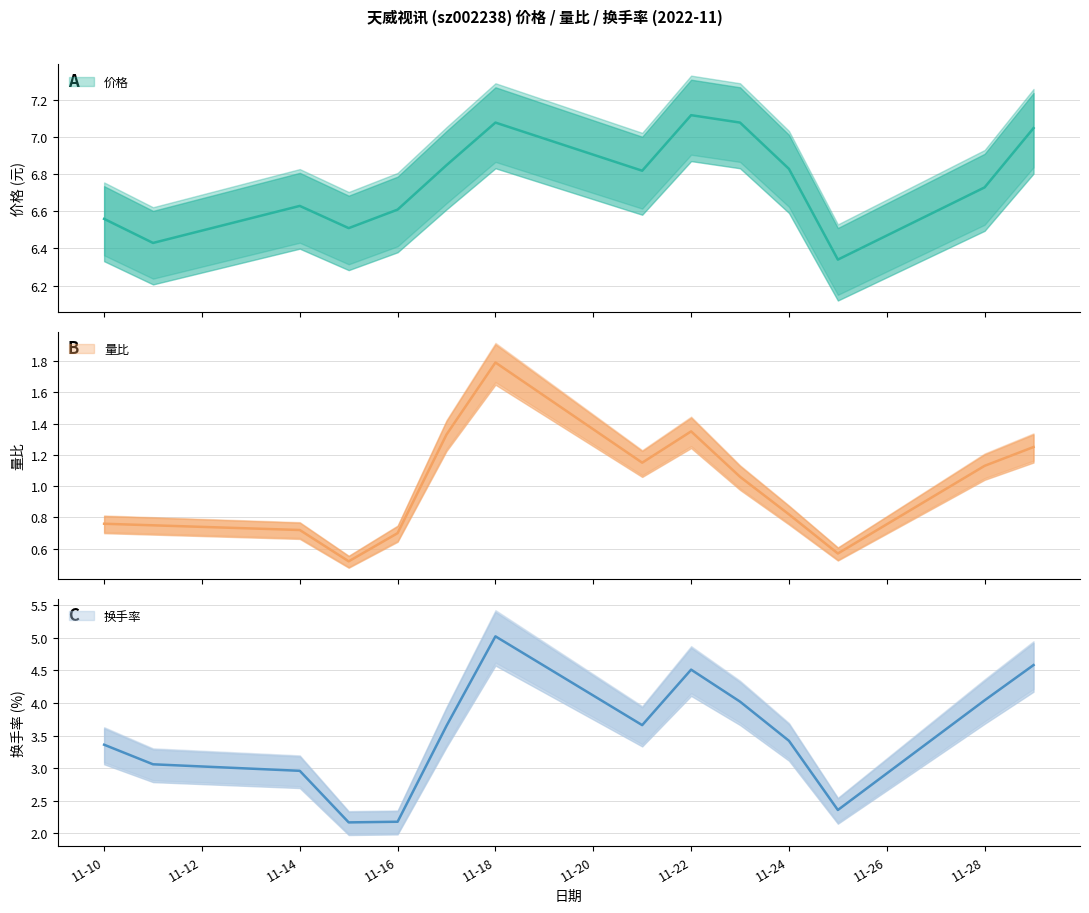

Rank the series at 11-18 from highest to lowest value.

价格, 换手率, 量比